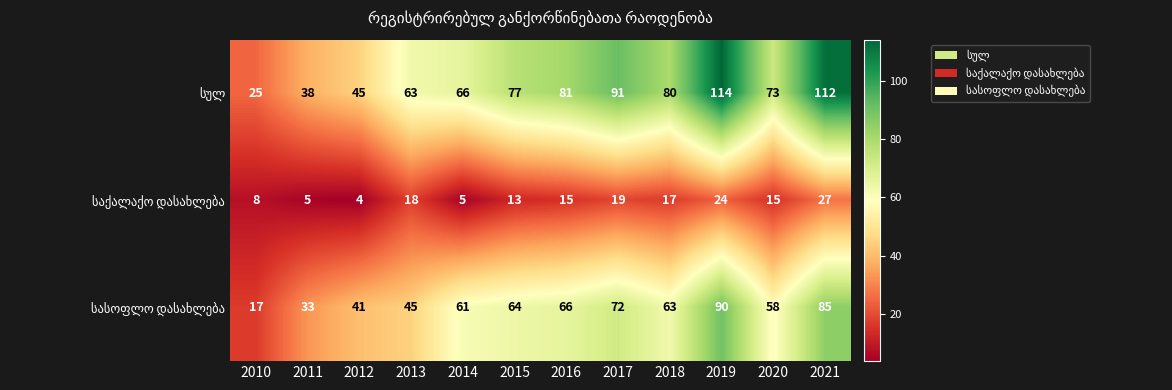

What is the difference between the highest and lowest values at 2015?

64